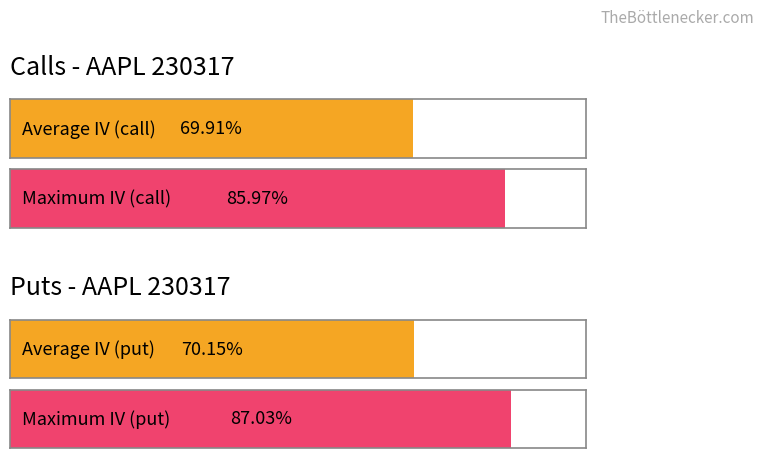

Are the bars grouped side by side (vs. stacked)?

Yes